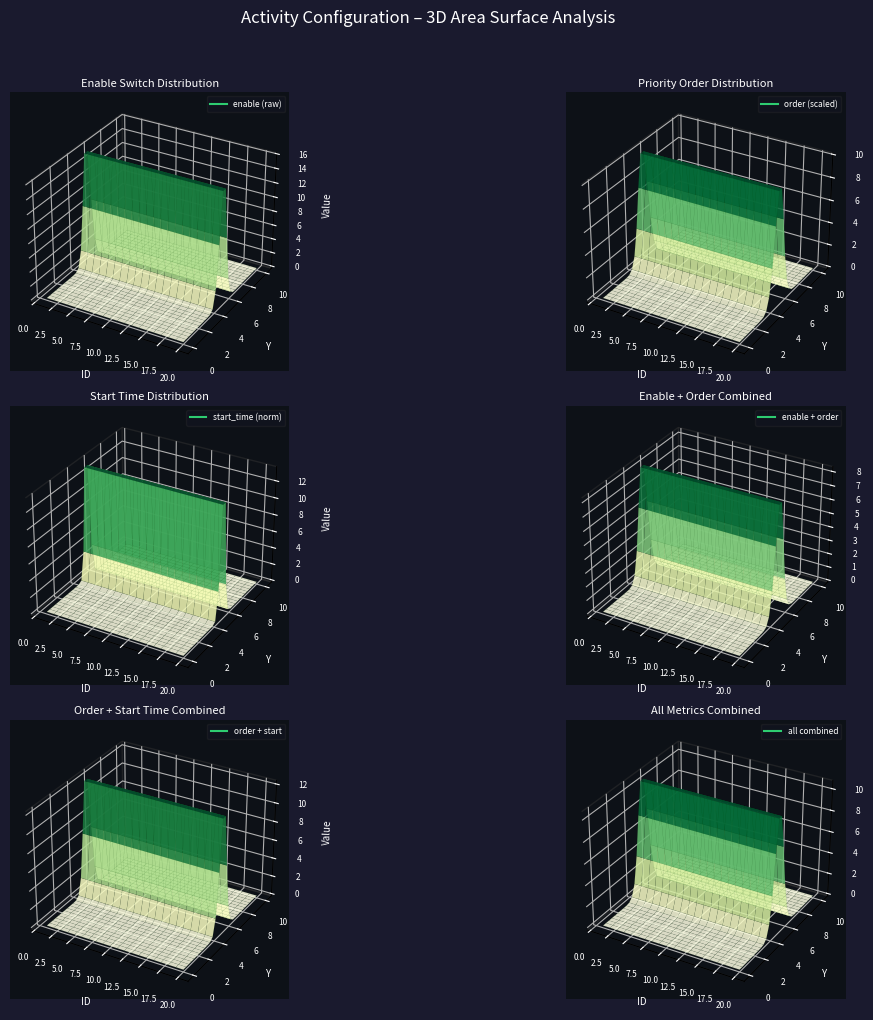

Reading left to right, what are all the values shown in this chart?

enable: 1	0	0	1	1	0	1	1	1	1	1	1	1	1	1	1	1	1	1	1
order: 321	49	48	18	7	20	2	2	2	3	3	3	4	4	4	5	5	5	6	6
start_deal_time: 0	0	0	0	0	1577143800	0	0	0	0	0	0	0	0	0	0	0	0	0	0